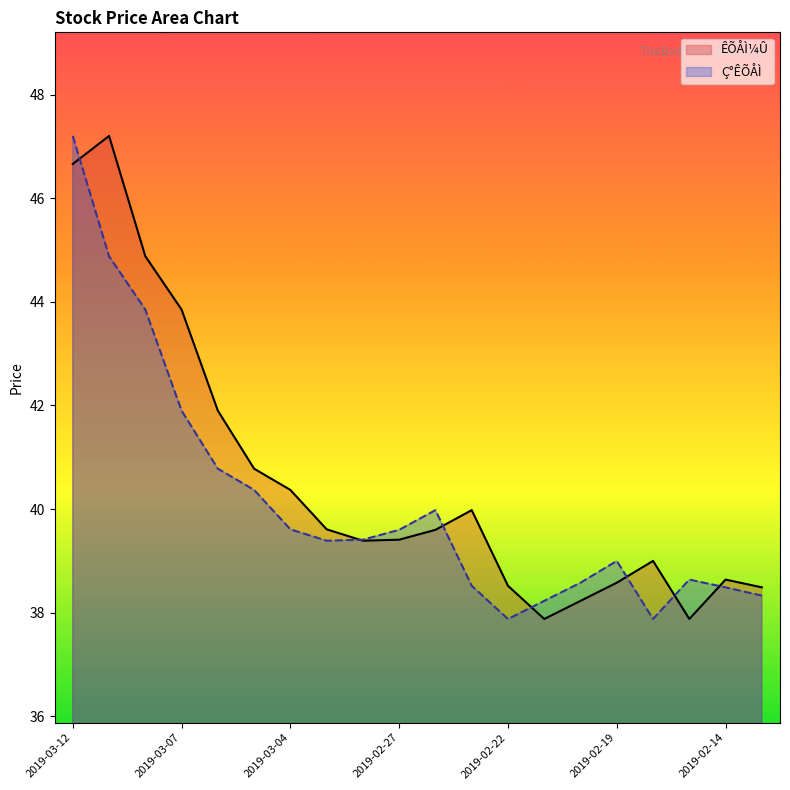

The value of ÊÕÅÌ¼Û at 2019-02-13 is 38.5. True or false?

True